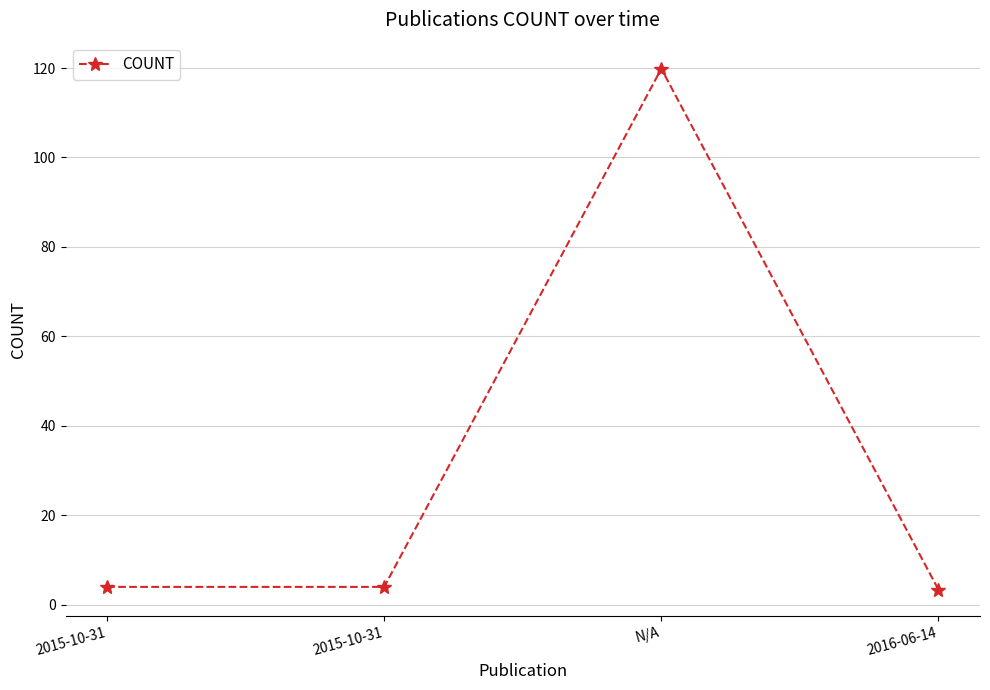

Count the number of categories in the chart.

4